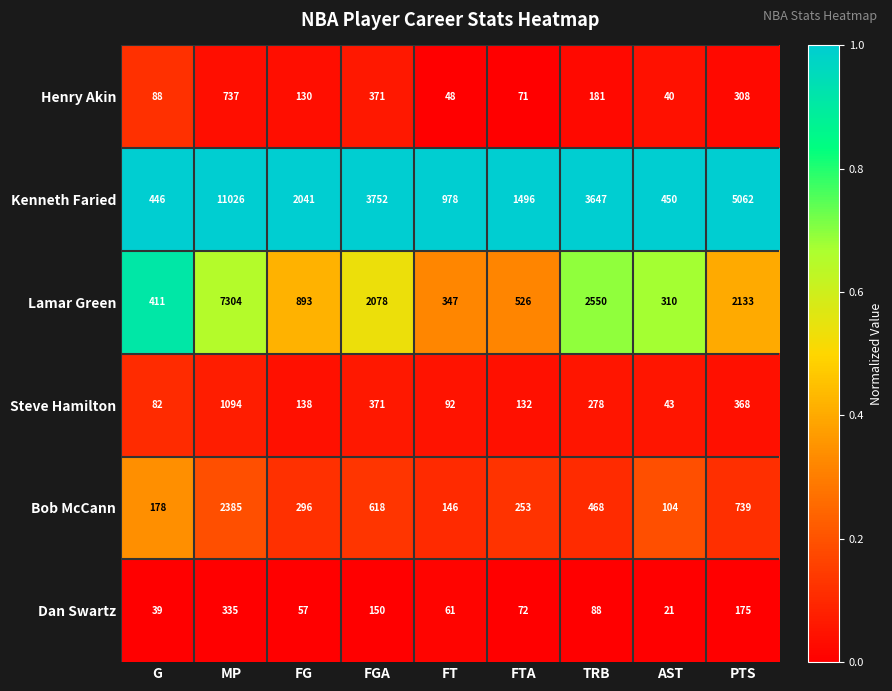

What is the average value of the Lamar Green series?

1839